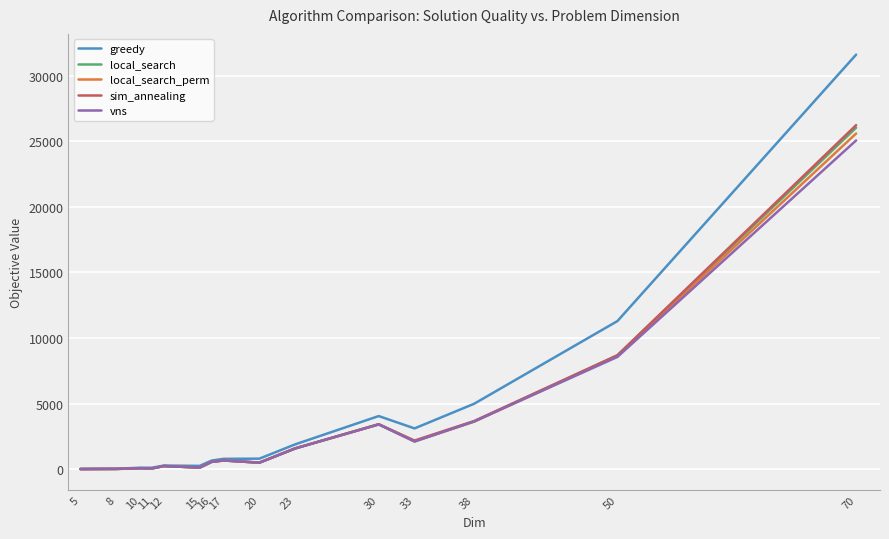

What is the sum of all greedy values?

60017